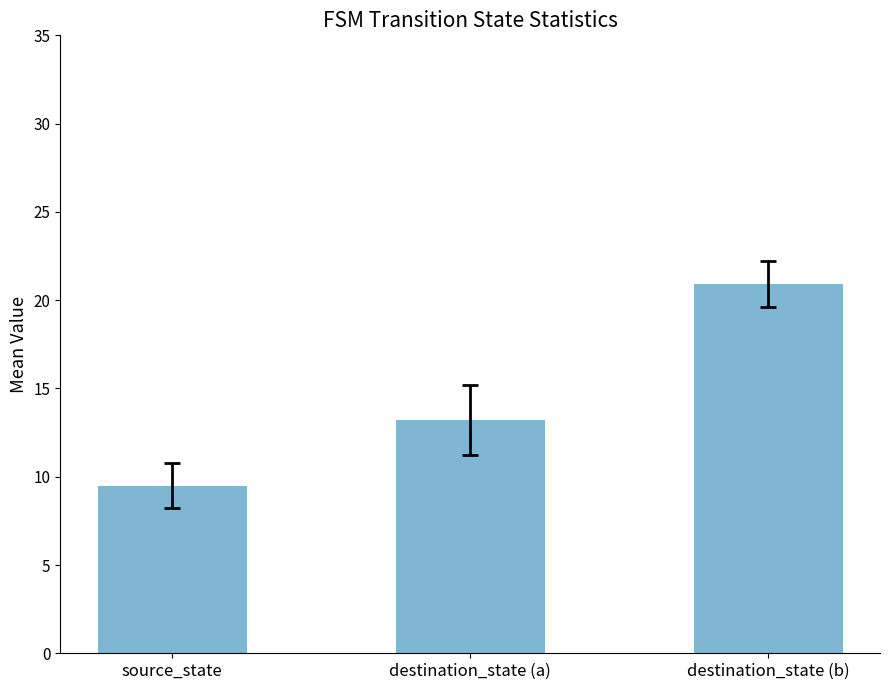

Is it true that the value at source_state is 12.7?

False